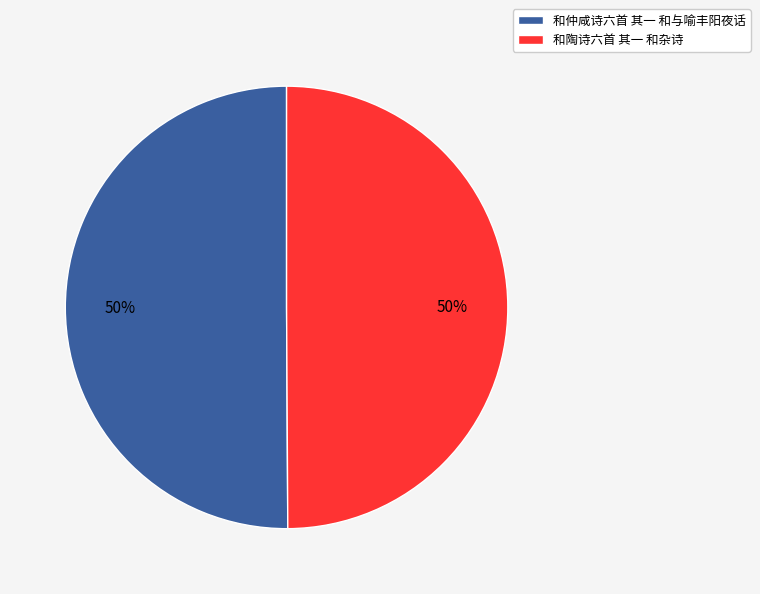

Combined, do 和仲咸诗六首 其一 和与喻丰阳夜话 and 和陶诗六首 其一 和杂诗 account for over 50%?

Yes